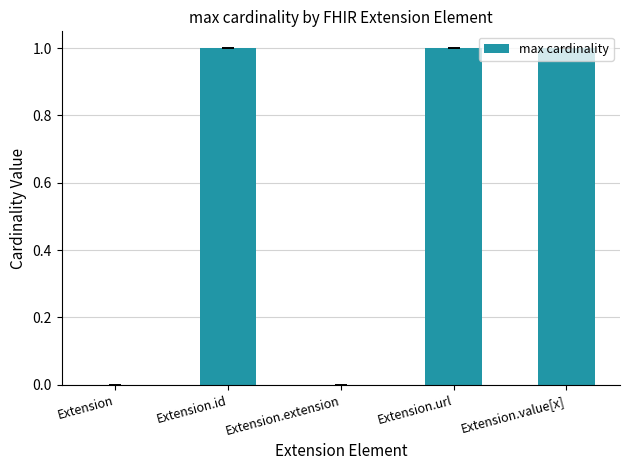

The chart shows a value of 0 at Extension. True or false?

True